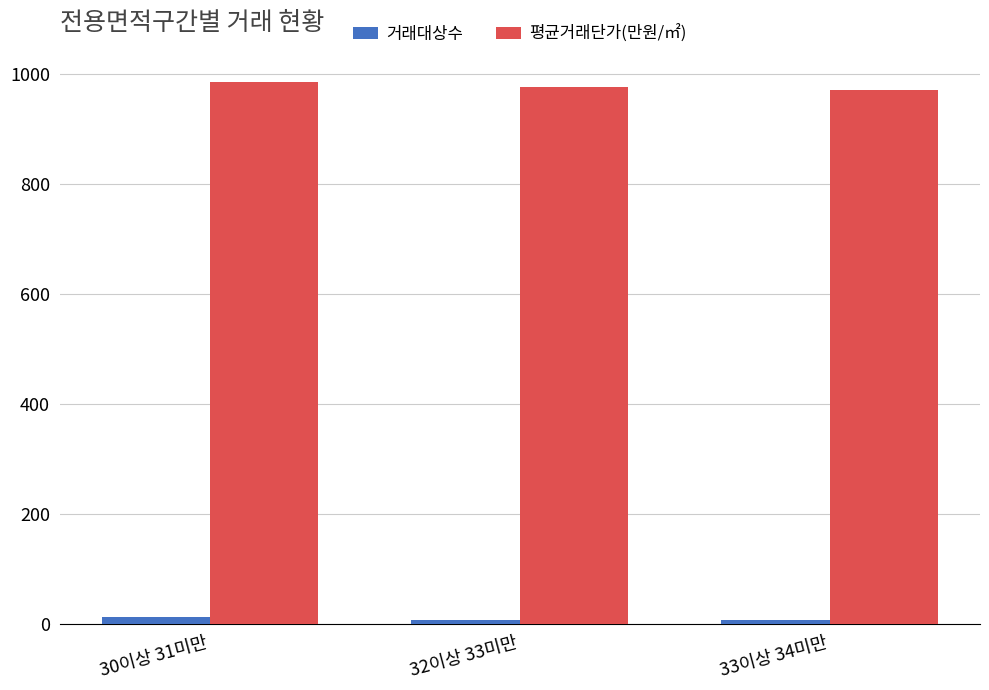

What is the difference between the maximum and minimum values in the 평균거래단가(만원/㎡) series?

15.1